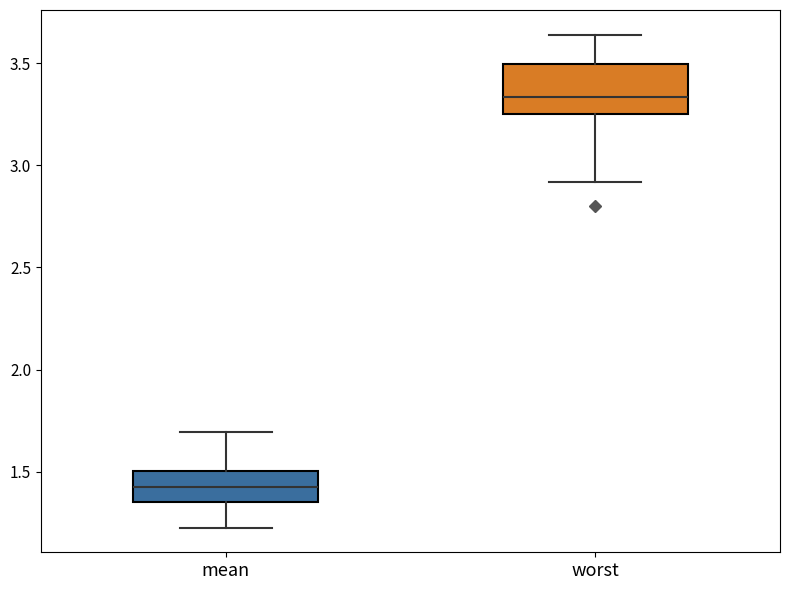

Reading left to right, read every box against the y-axis: the position of its median line, the range the box covers, and the ends of its whiskers. The values are not printed on the chart, so give them approximately, as read against the axis.

mean: median 1.40, box 1.35 to 1.50, whiskers 1.25 to 1.70
worst: median 3.35, box 3.25 to 3.50, whiskers 2.90 to 3.65